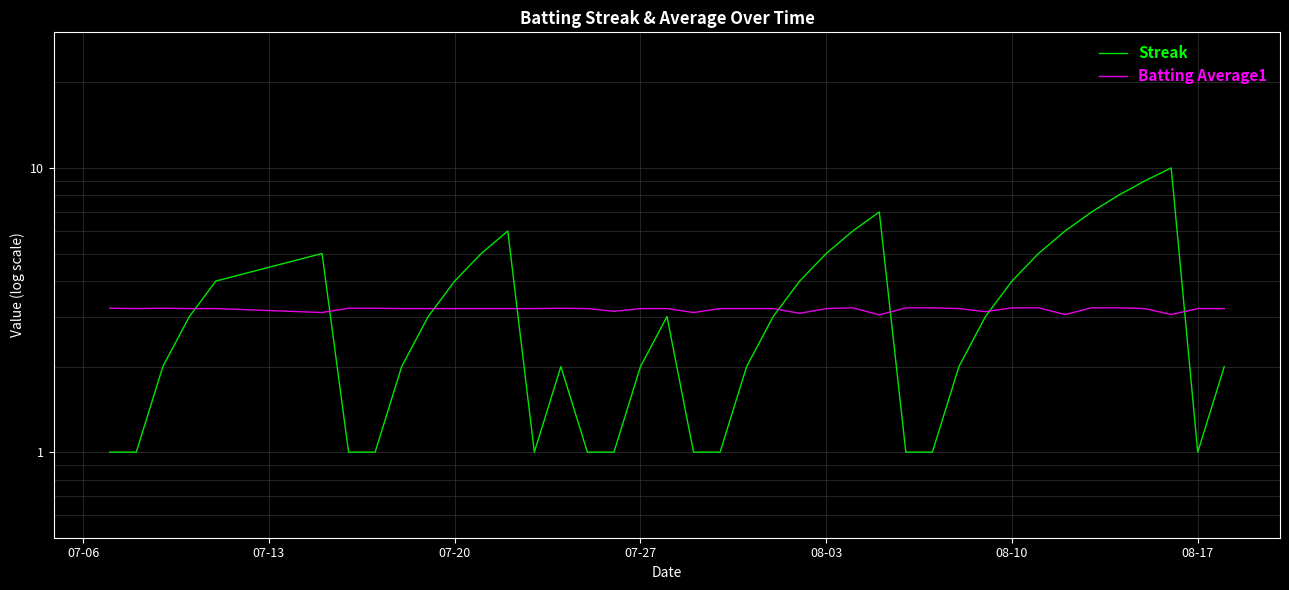

Rank the series by their maximum value, from highest to lowest.

Streak, Batting Average1